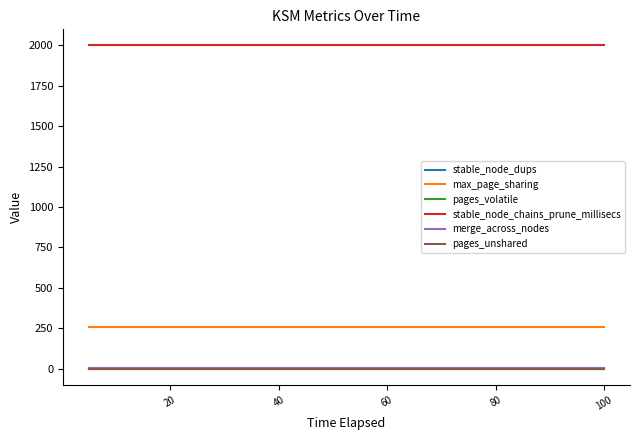

Reading right to left, list all the values displayed in this chart.

stable_node_dups: 0	0	0	0	0	0	0	0	0	0	0	0	0	0	0	0	0	0	0	0
max_page_sharing: 256	256	256	256	256	256	256	256	256	256	256	256	256	256	256	256	256	256	256	256
pages_volatile: 0	0	0	0	0	0	0	0	0	0	0	0	0	0	0	0	0	0	0	0
stable_node_chains_prune_millisecs: 2000	2000	2000	2000	2000	2000	2000	2000	2000	2000	2000	2000	2000	2000	2000	2000	2000	2000	2000	2000
merge_across_nodes: 1	1	1	1	1	1	1	1	1	1	1	1	1	1	1	1	1	1	1	1
pages_unshared: 0	0	0	0	0	0	0	0	0	0	0	0	0	0	0	0	0	0	0	0